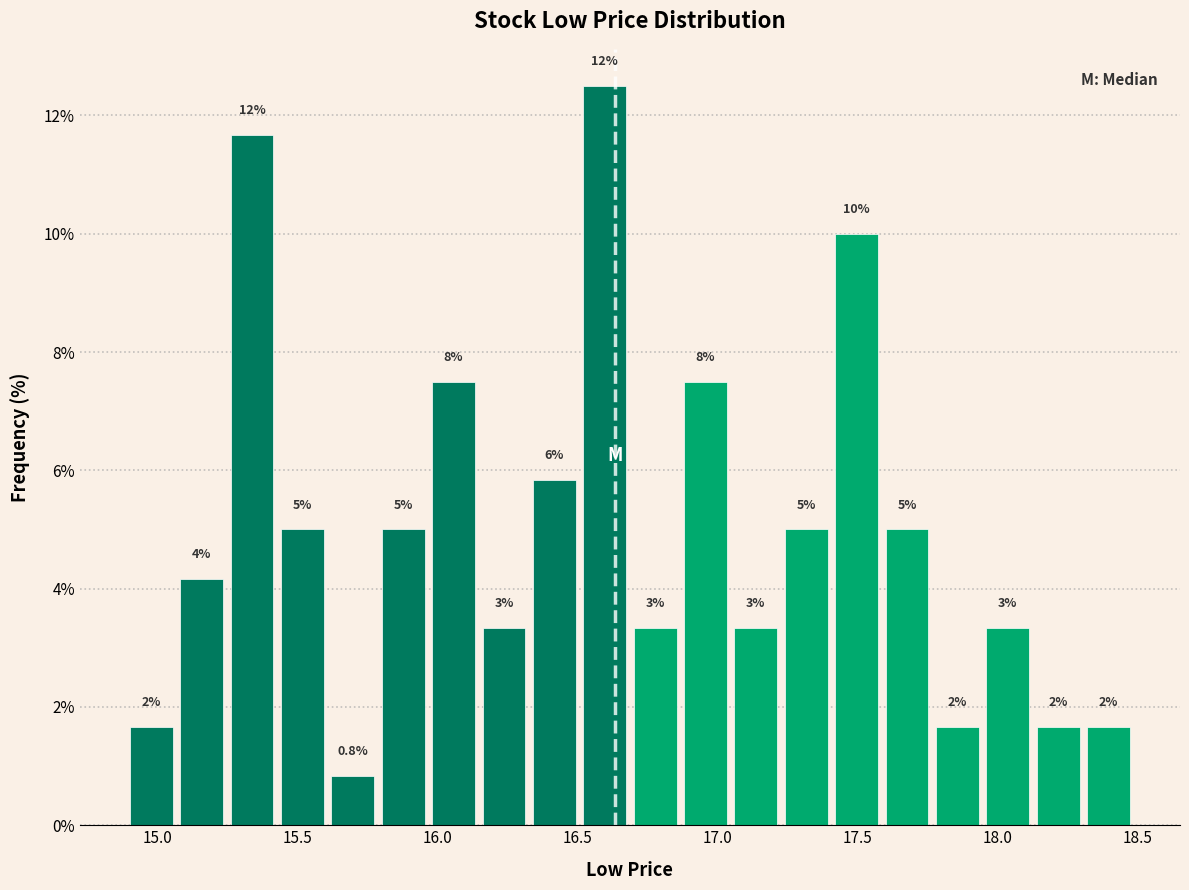

Read against the x-axis, roughly where is the centre of the tallest bar?

16.60